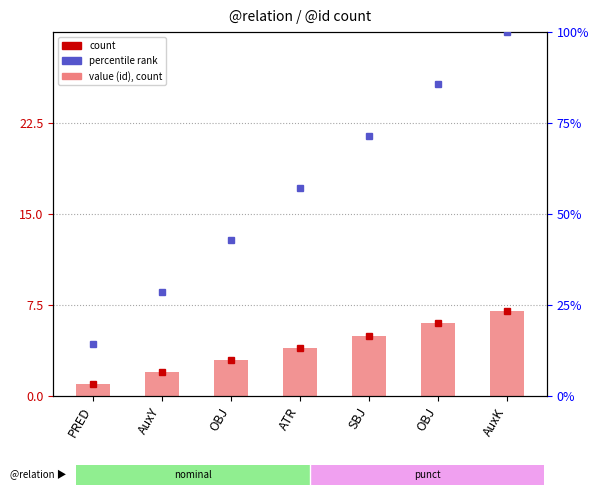

Reading right to left, transcribe all the data shown in this chart.

count: 7.0	6.0	5.0	4.0	3.0	2.0	1.0
value (id): 7.0	6.0	5.0	4.0	3.0	2.0	1.0
percentile rank: 100.0	85.7	71.4	57.1	42.9	28.6	14.3